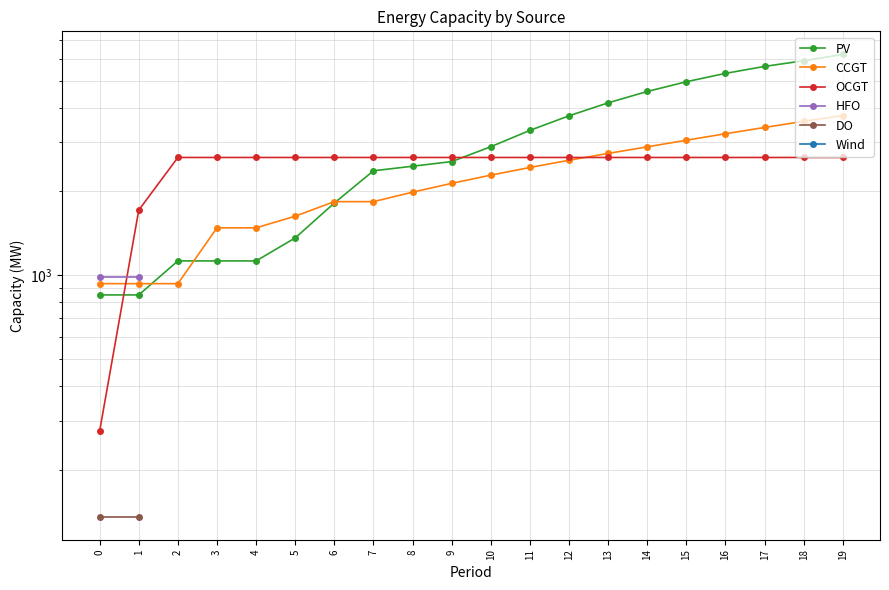

What is the sum of all OCGT values?

49654.0